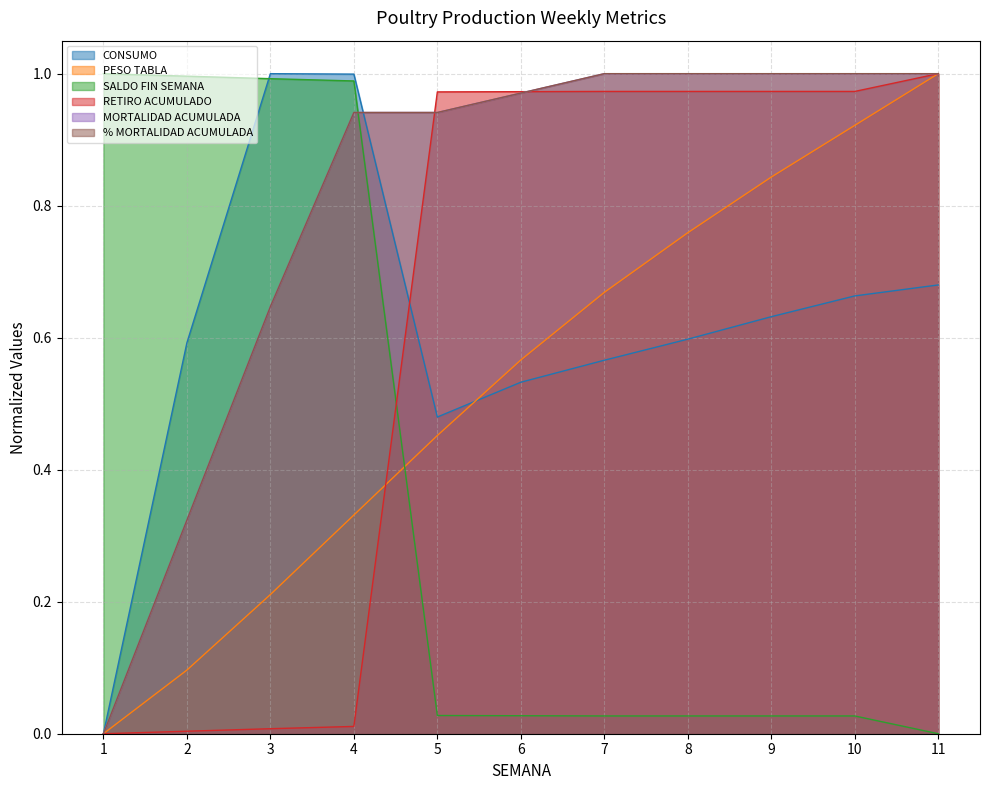

How many series are shown in this chart?

6